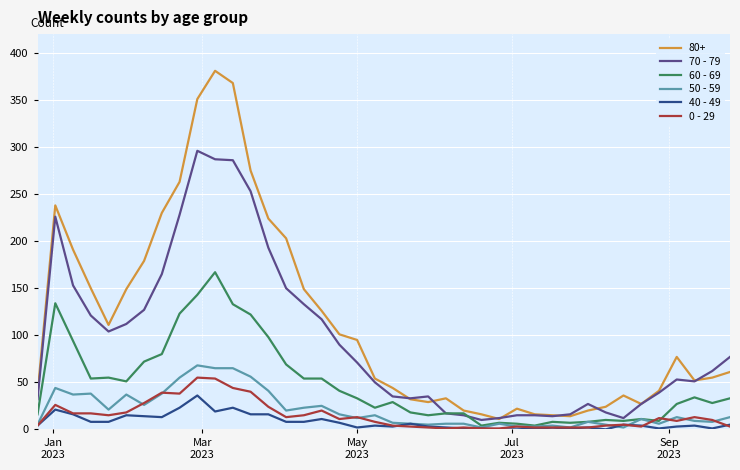

Which series has the largest total across all categories?

80+